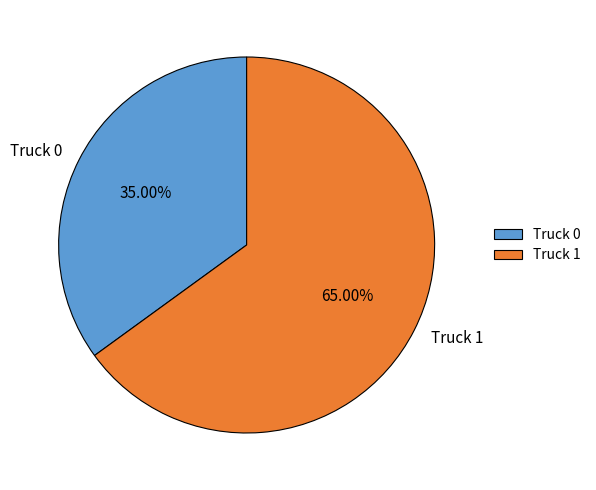

Count the number of slices in the pie.

2